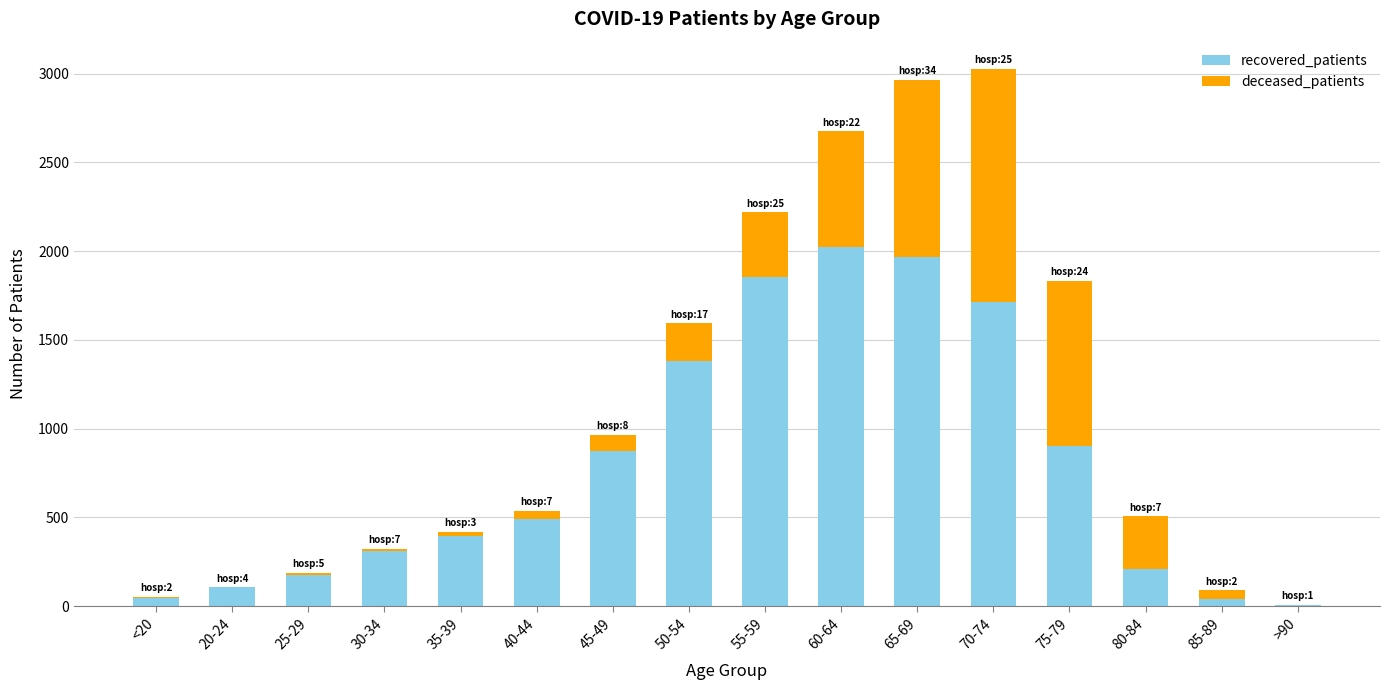

What is the maximum value for recovered_patients?

2023